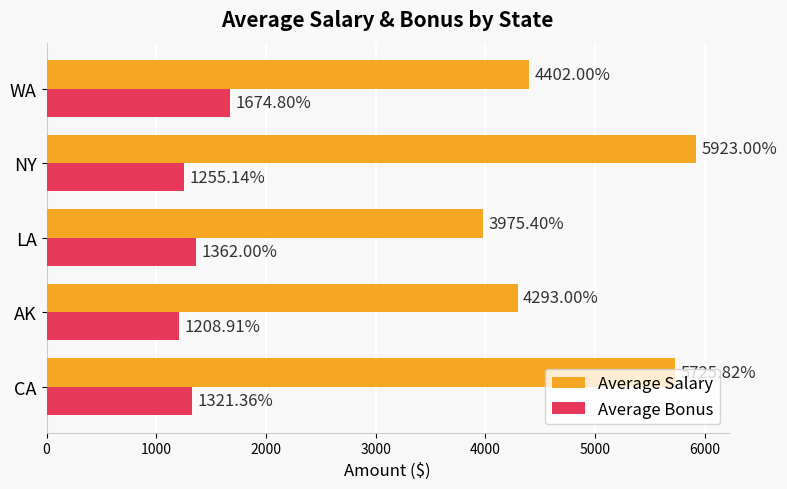

At which category does the chart reach its minimum across all series?

AK